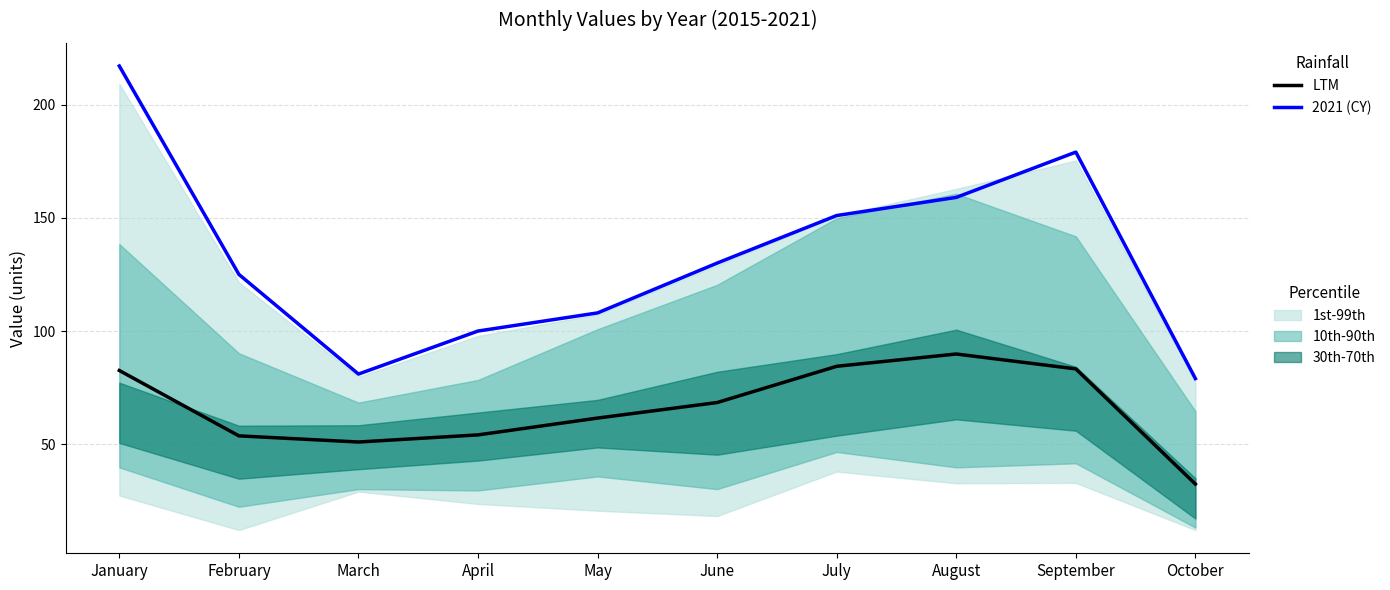

At which label does LTM first exceed 68?

January